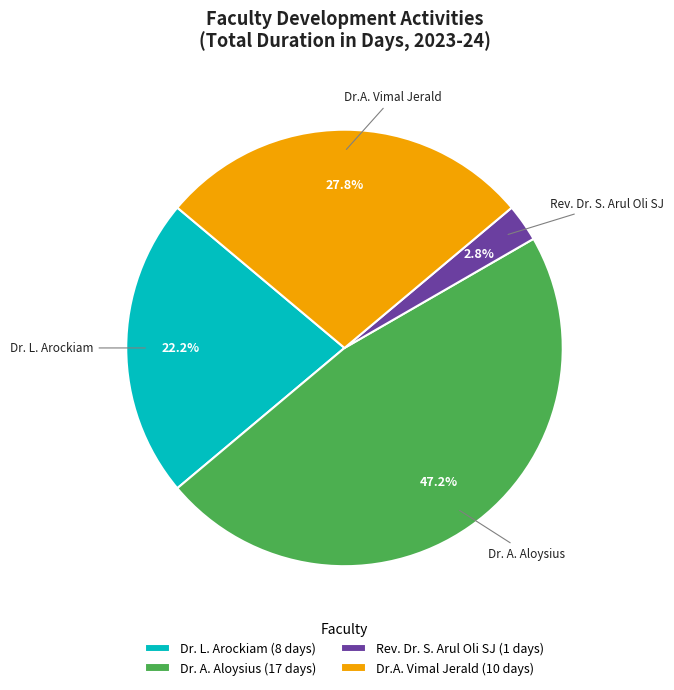

How many slices are in this pie chart?

4